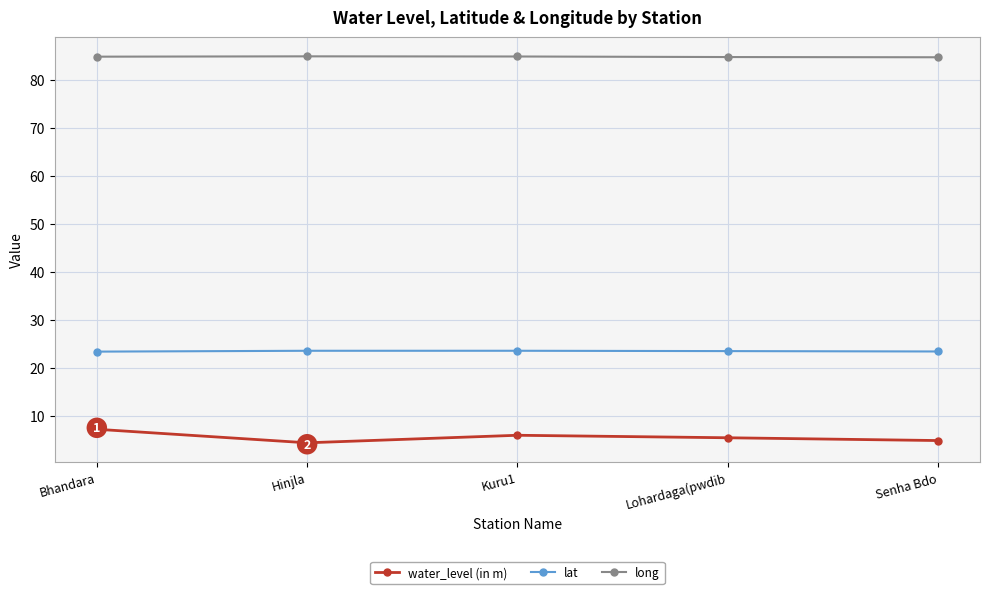

What is the difference between the second highest and minimum values in the lat series?

0.2